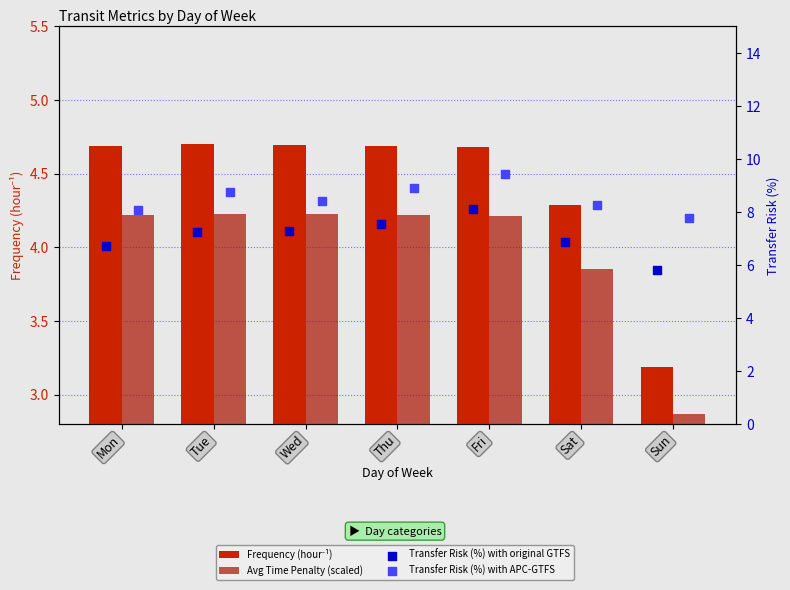

Is the value of Frequency (hour⁻¹) at Fri greater than the value of Transfer Risk (%) with APC-GTFS at Thu?

No